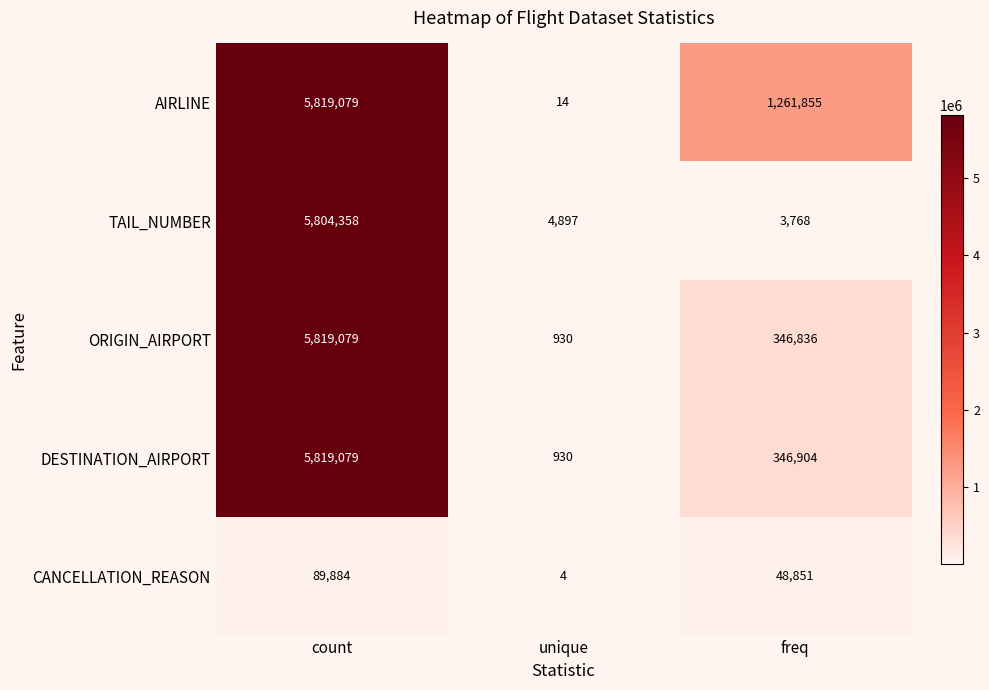

Which series has the largest total across all categories?

AIRLINE